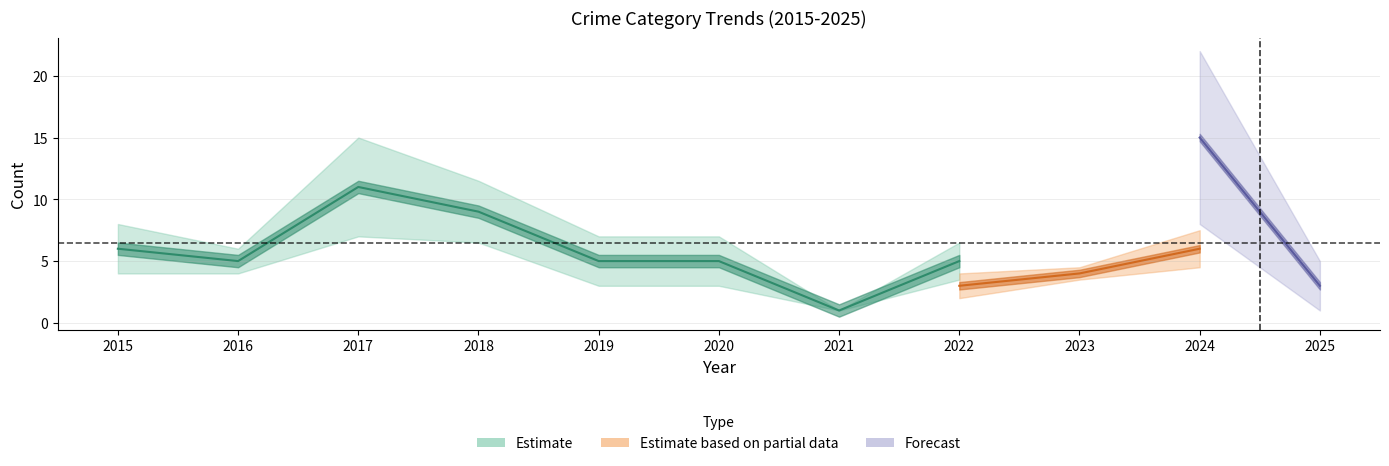

True or false: Total has a value of 5 at 2022.

True